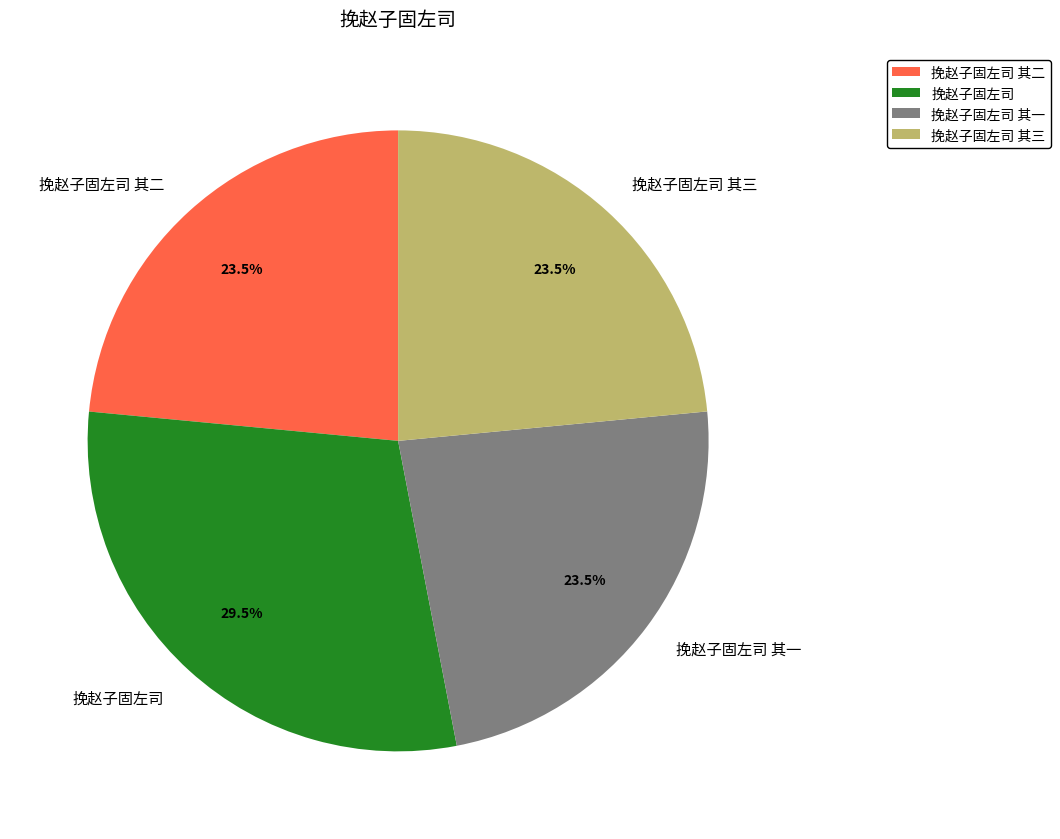

Does any single category account for the majority?

No